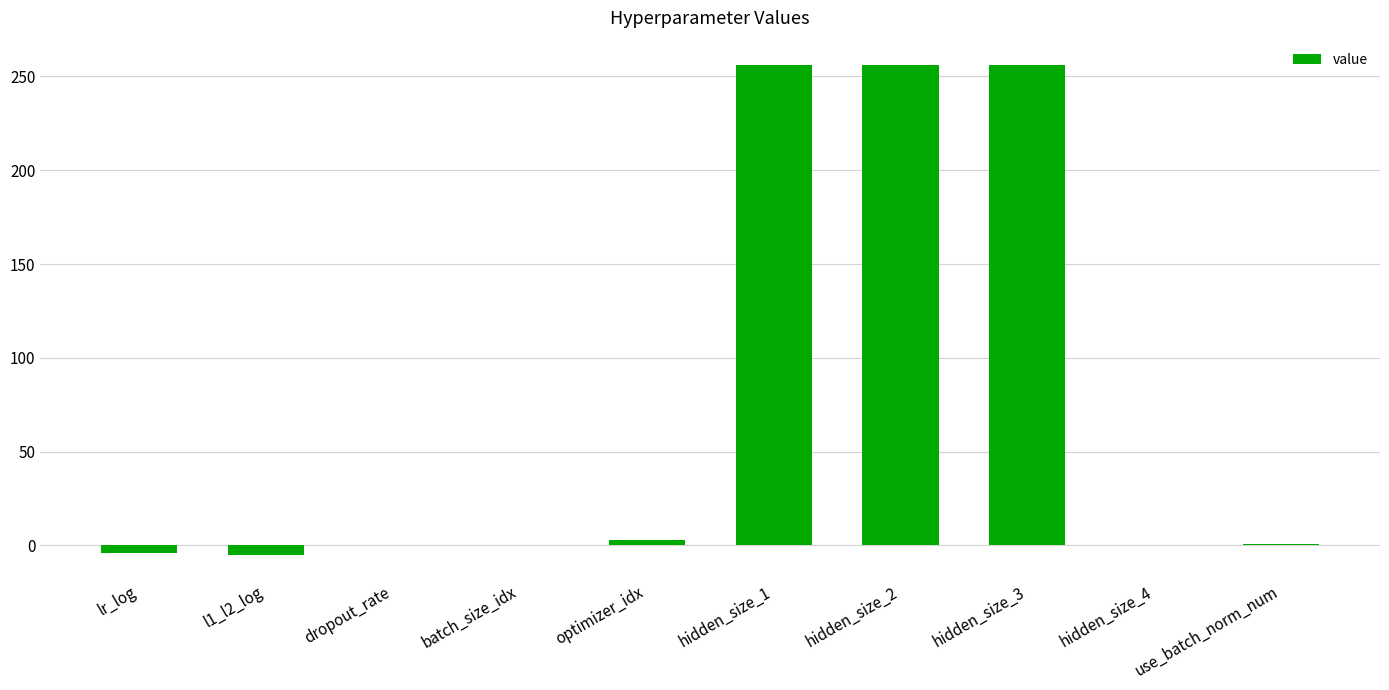

What is the sum of all values?

763